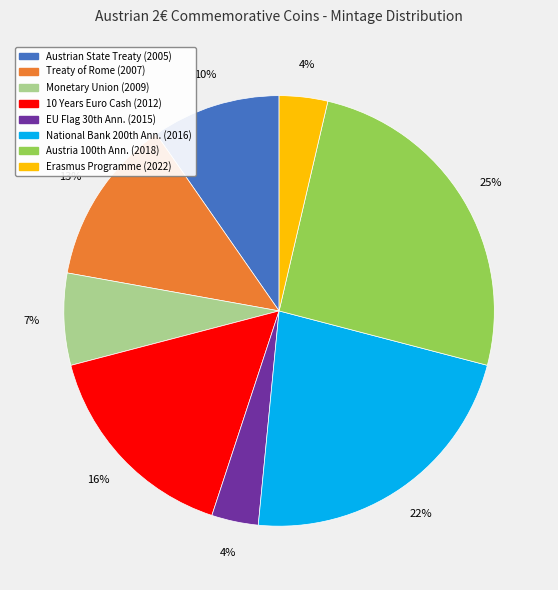

How many segments does this pie chart have?

8